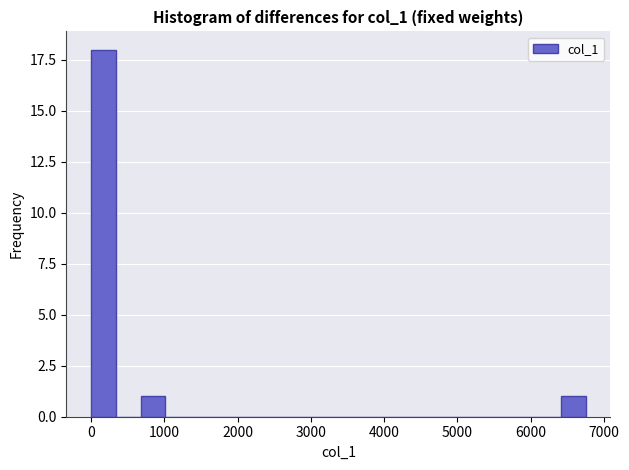

Around what value on the x-axis is the tallest bar? Give the approximate position of its centre, as read against the axis.

200